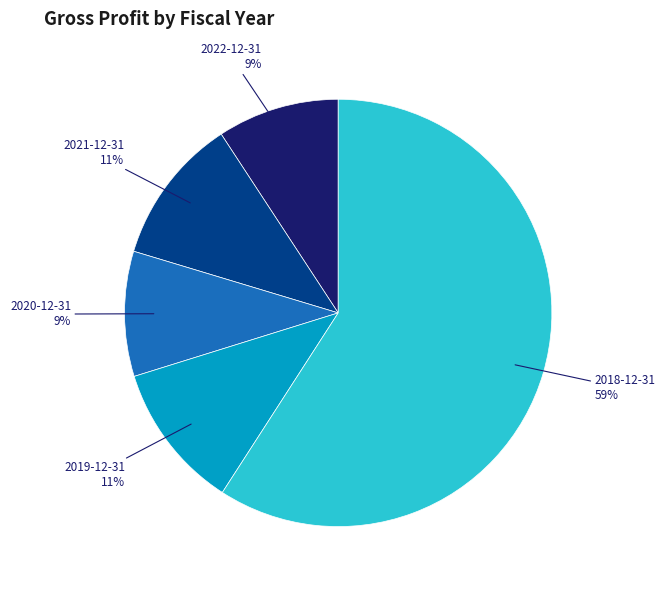

What percentage is the 2022-12-31 slice, to the nearest percent?

9%